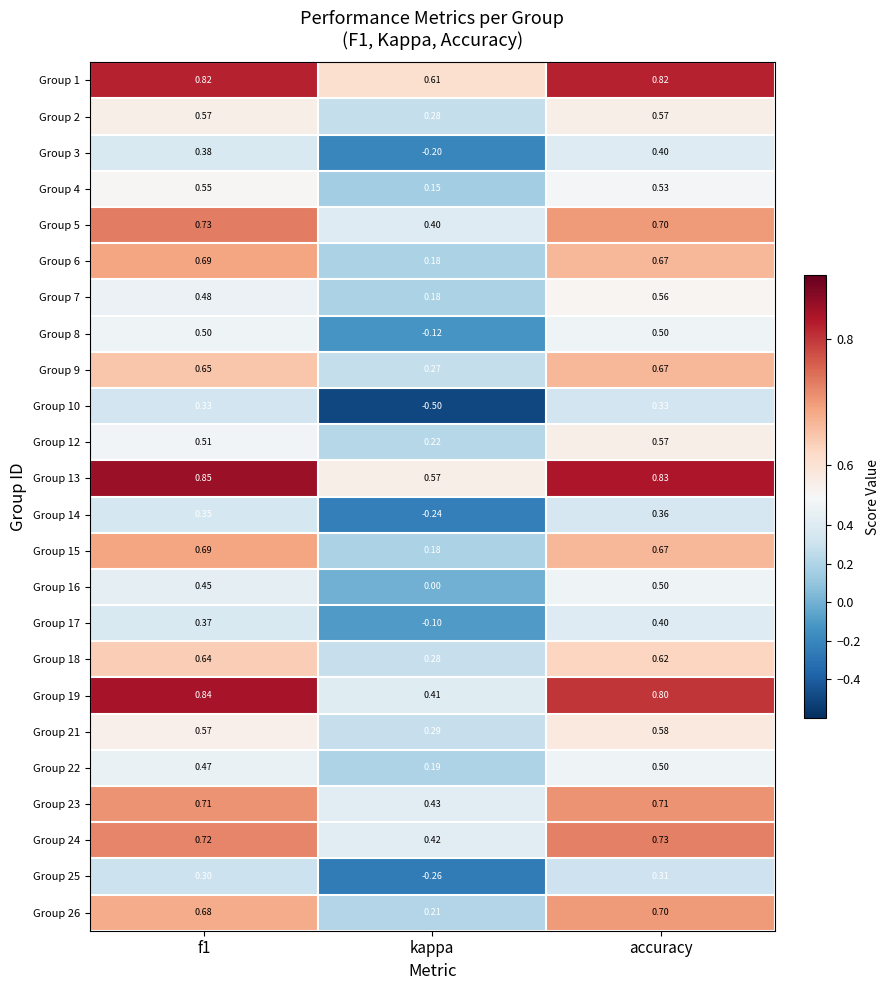

Which category has the lowest value across all series?

kappa